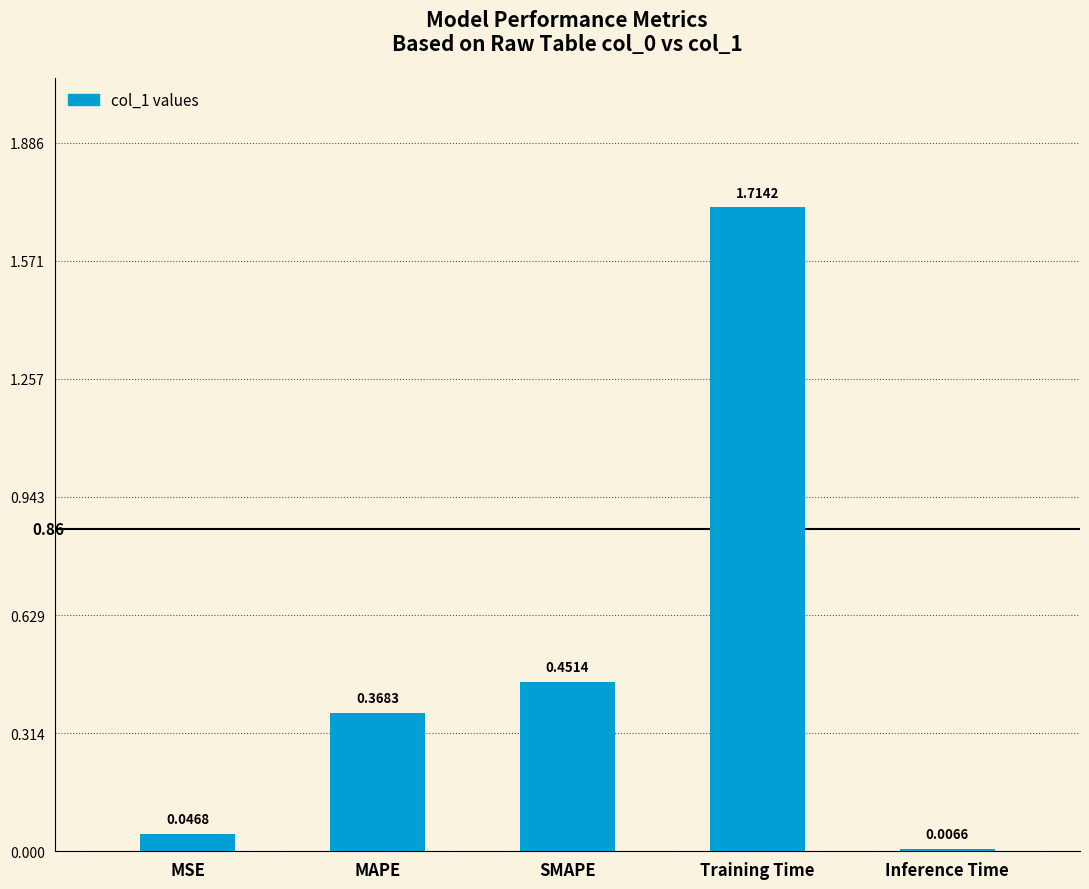

Between SMAPE and MAPE, which is larger?

SMAPE